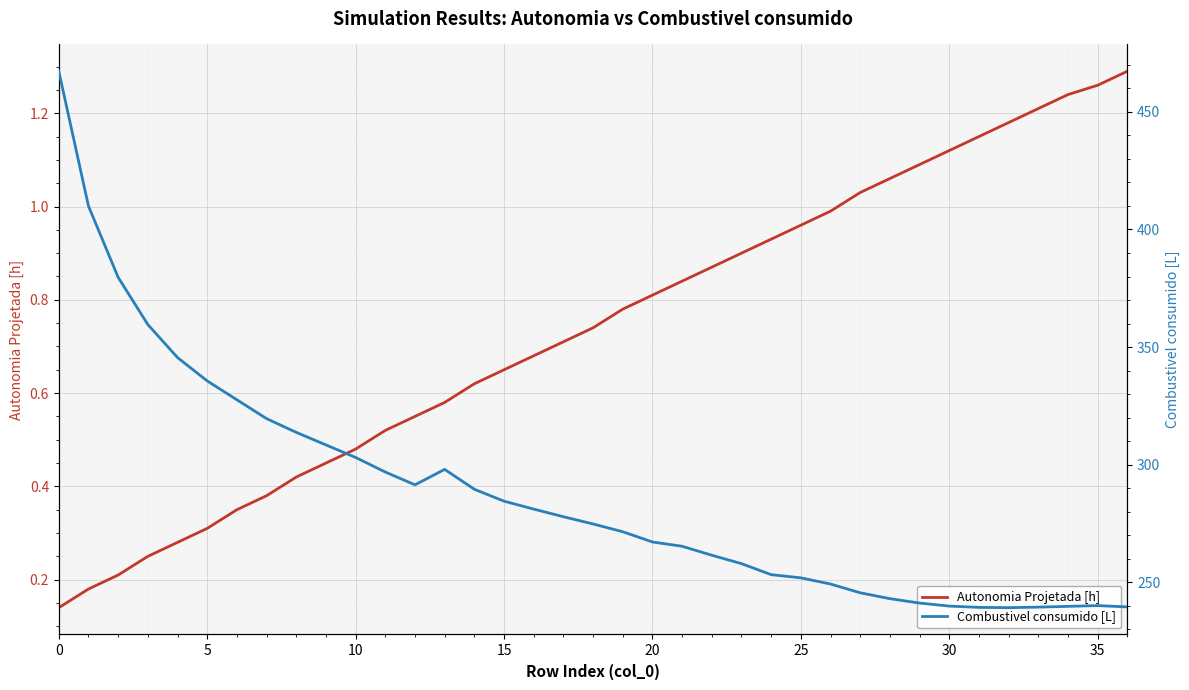

Which series has the largest range (max minus min)?

Combustivel consumido [L]